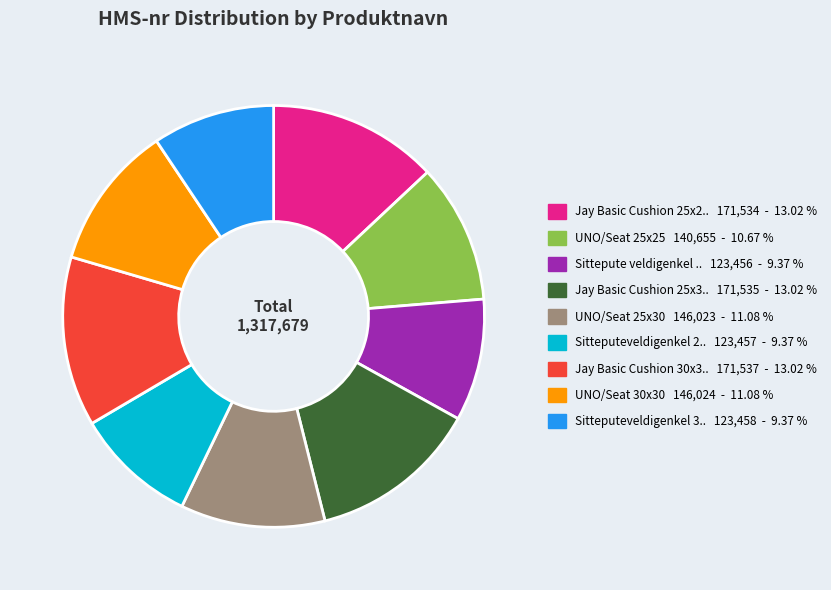

Does any single category account for the majority?

No